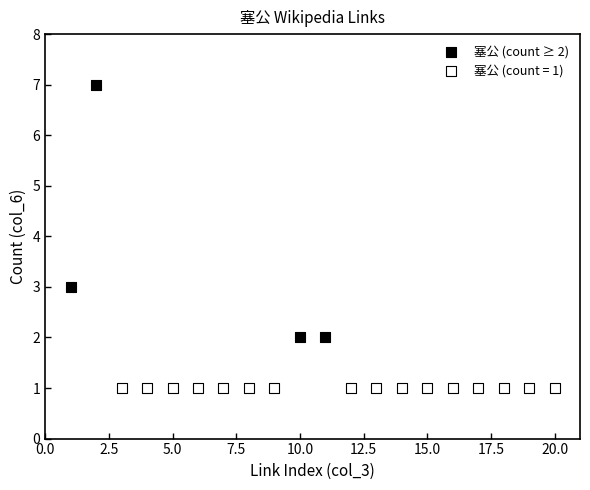

Which series contains the highest Y value?

塞公 (count ≥ 2)